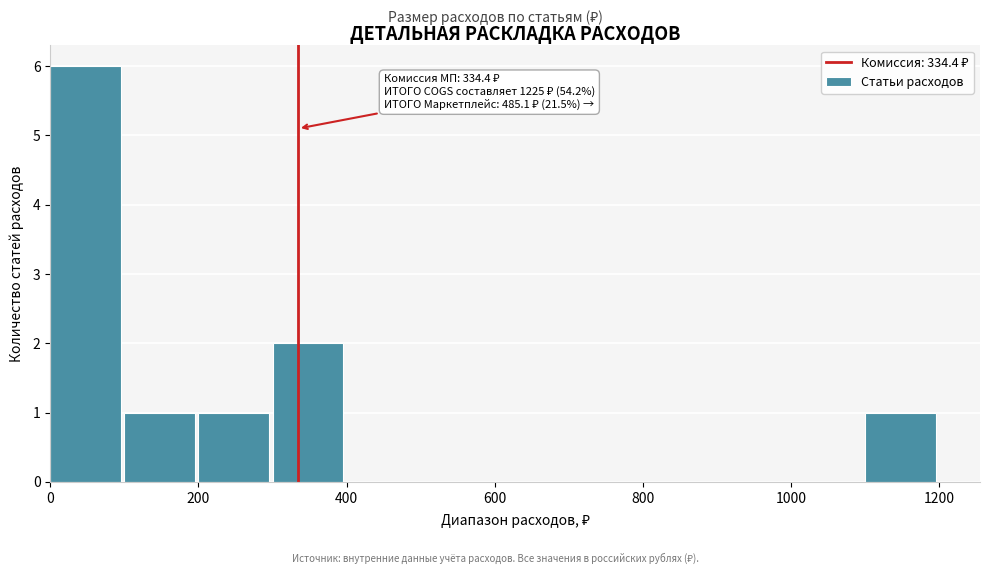

Over which range of the x-axis is the bar tallest?

0 to 100